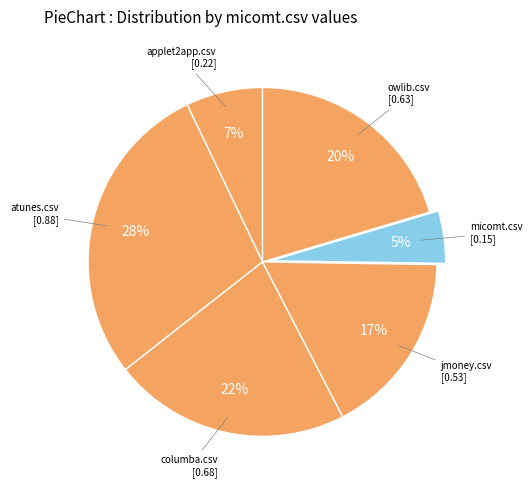

How many slices are in this pie chart?

6